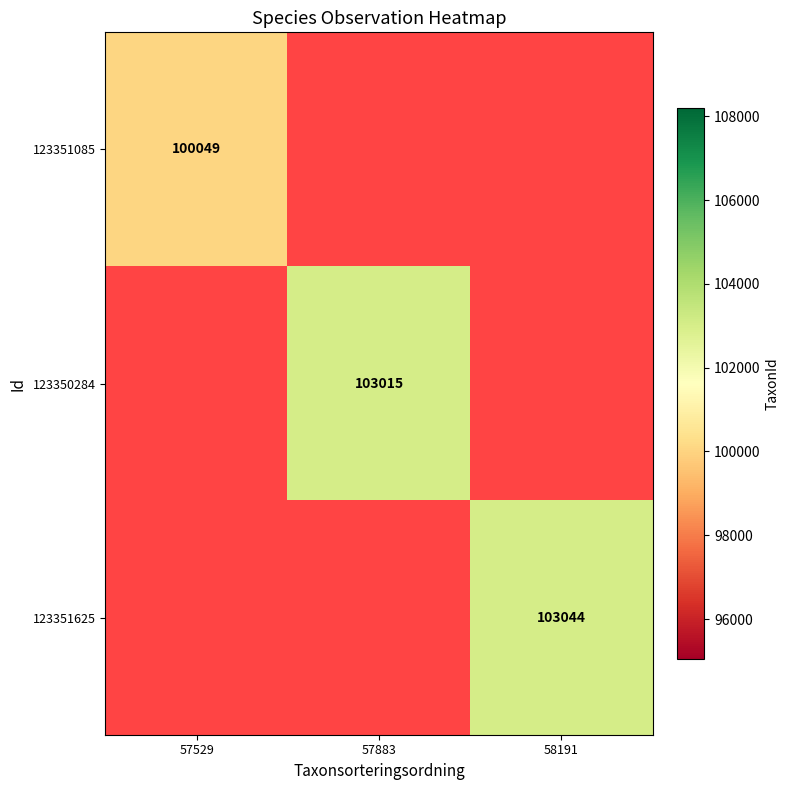

At how many categories does at least one series exceed 53900?

3